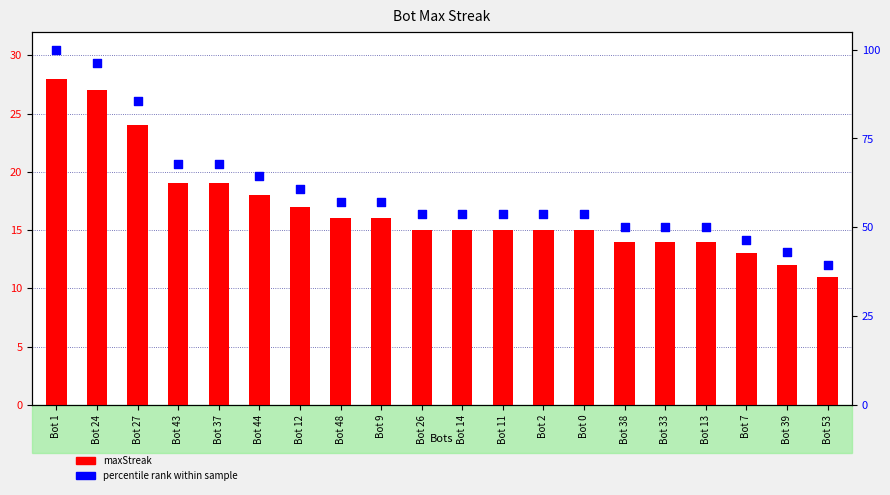

Is the value of percentile rank at Bot 0 greater than the value of maxStreak at Bot 14?

Yes